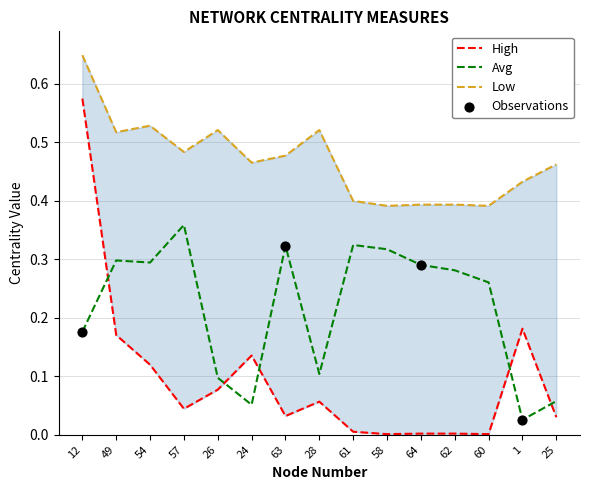

What is the total value across all series at 28?

0.7